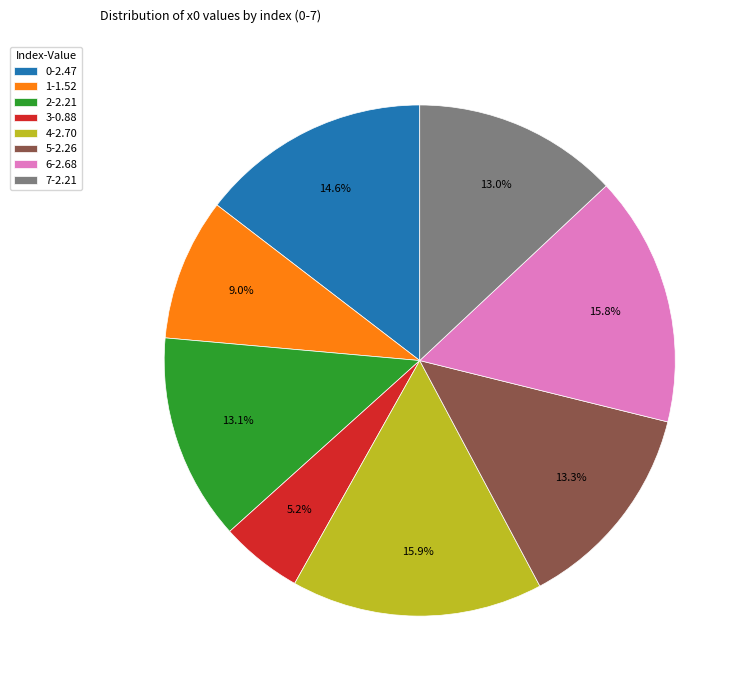

What percentage is NOT represented by 3?

94.8%